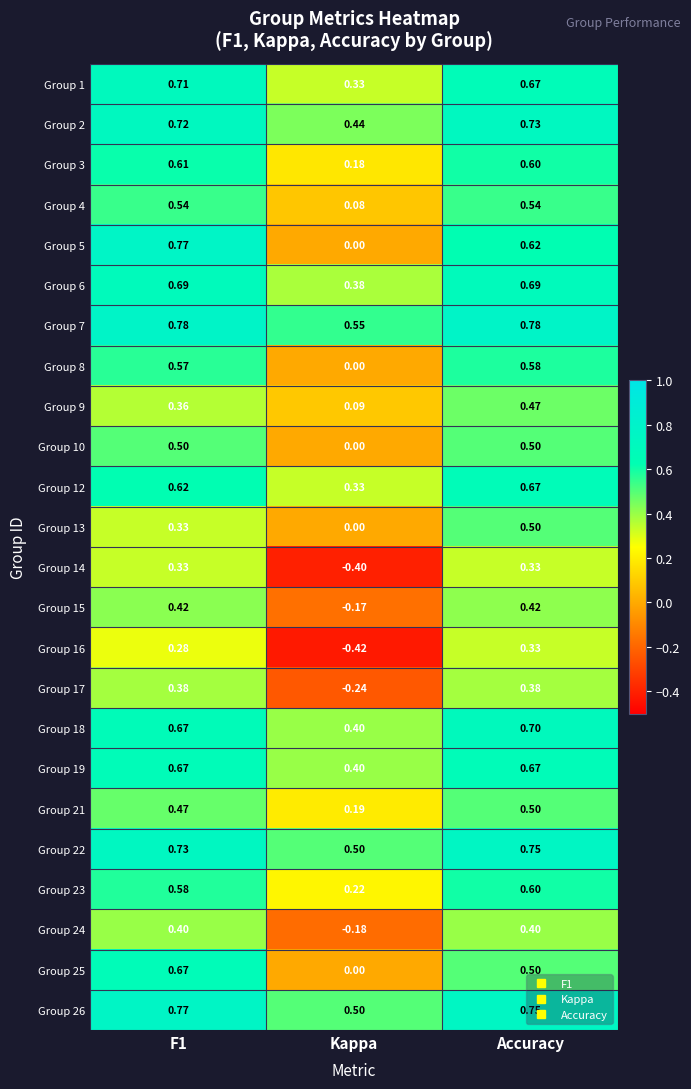

At which label does Group 24 reach its minimum?

Kappa